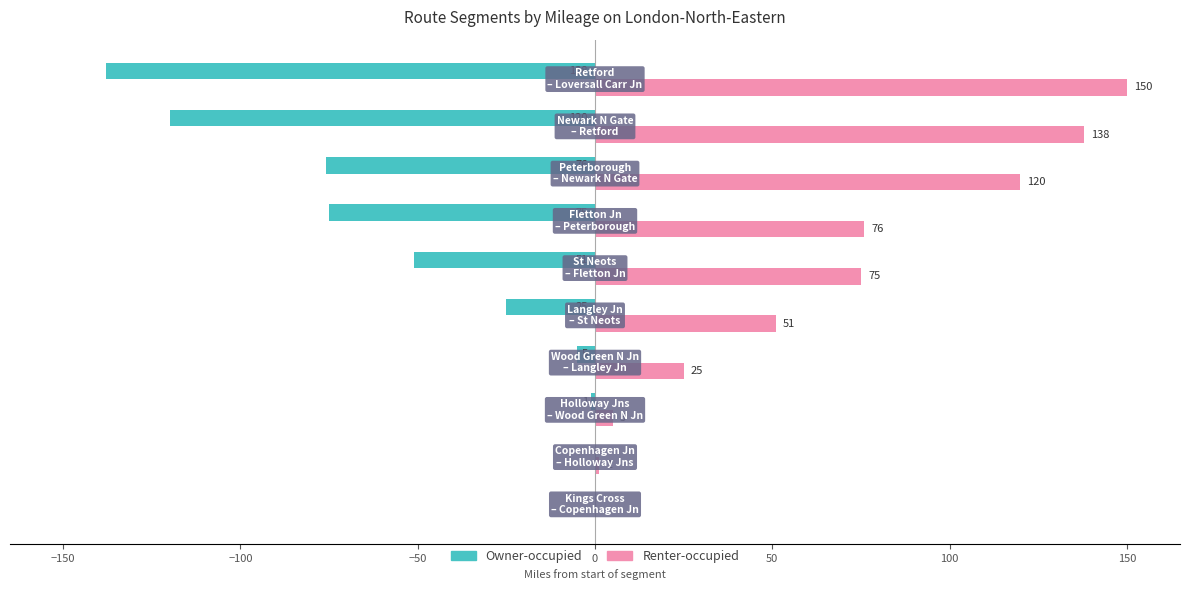

Which series has the largest total across all categories?

Renter-occupied